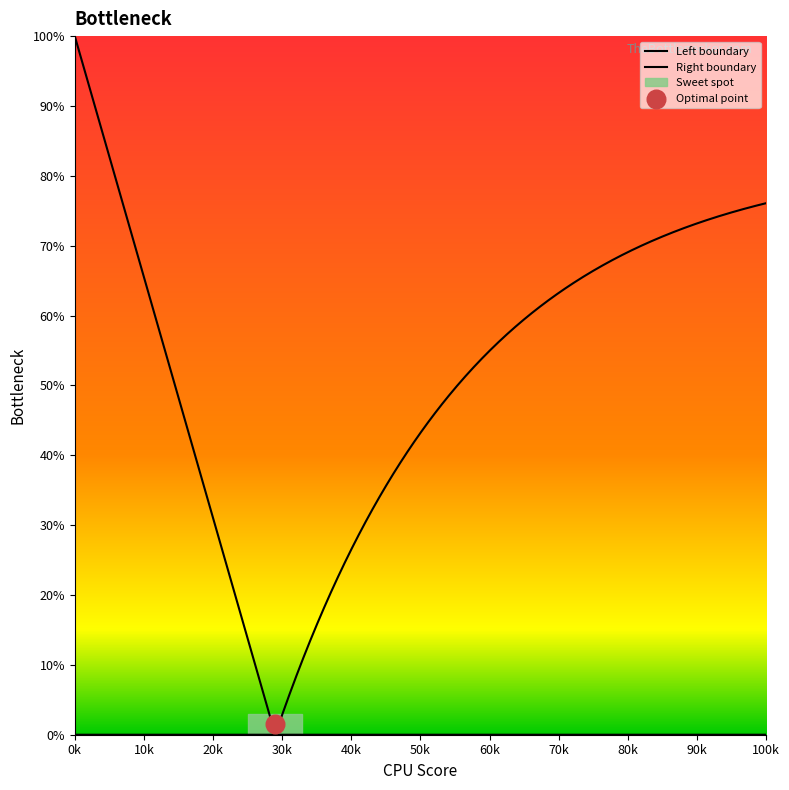

At how many categories does at least one series exceed 9?

15